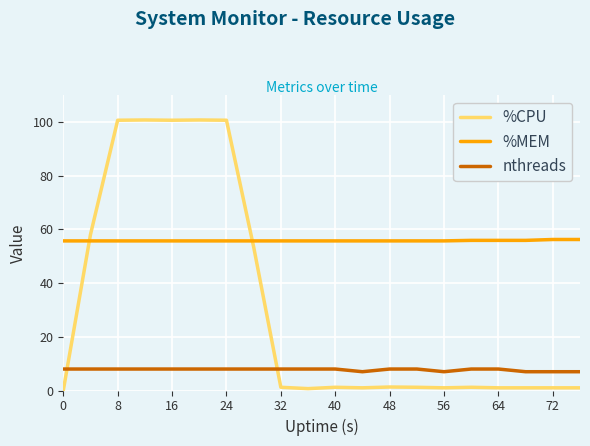

List the series in order of their peak value, lowest first.

nthreads, %MEM, %CPU